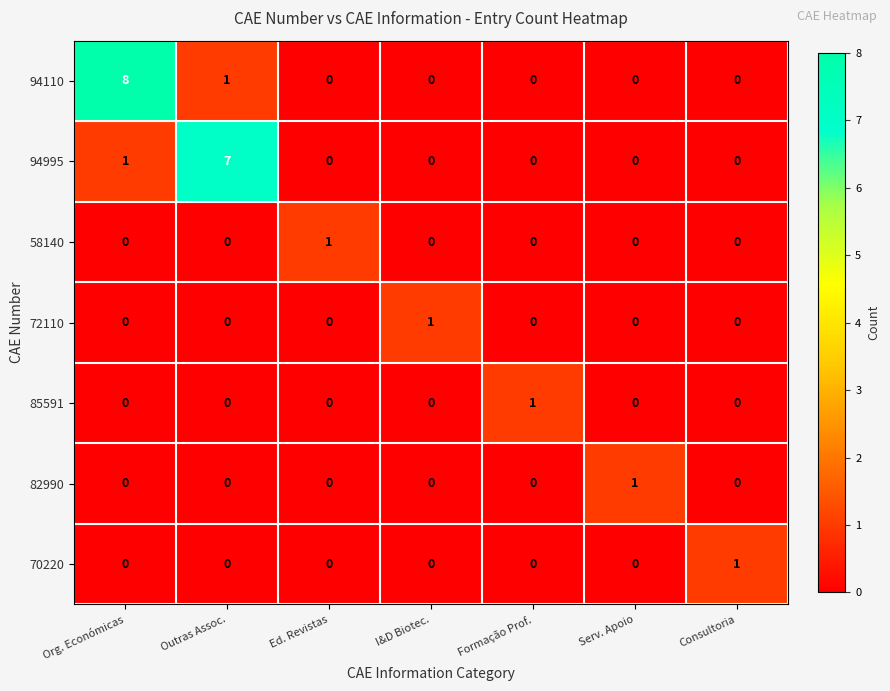

At which category is the sum across all series the highest?

Org. Económicas